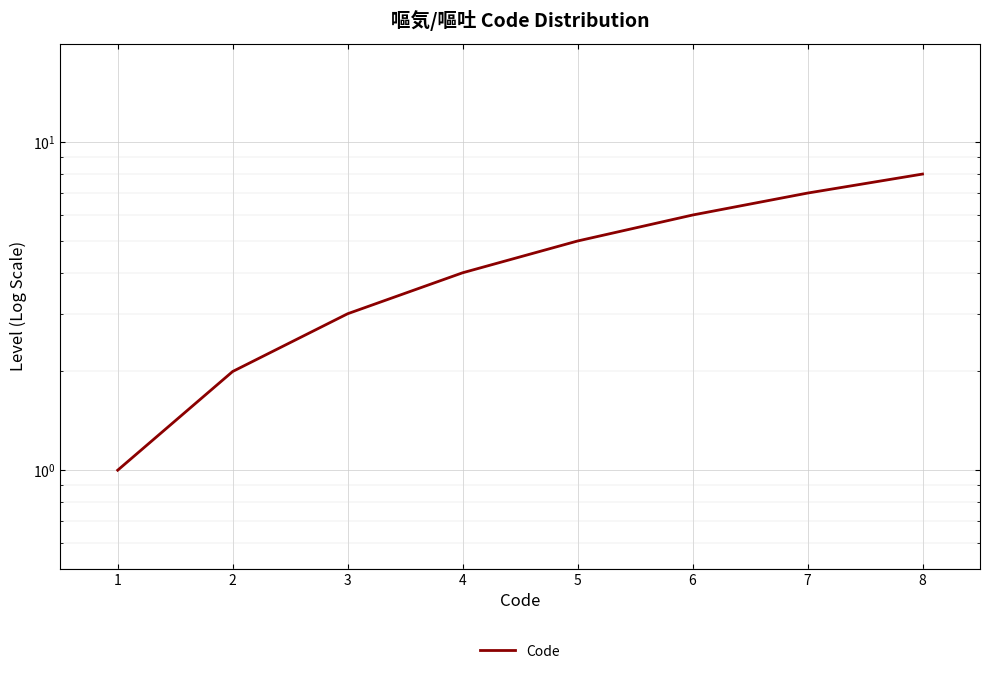

At which label does the data first exceed 5?

6